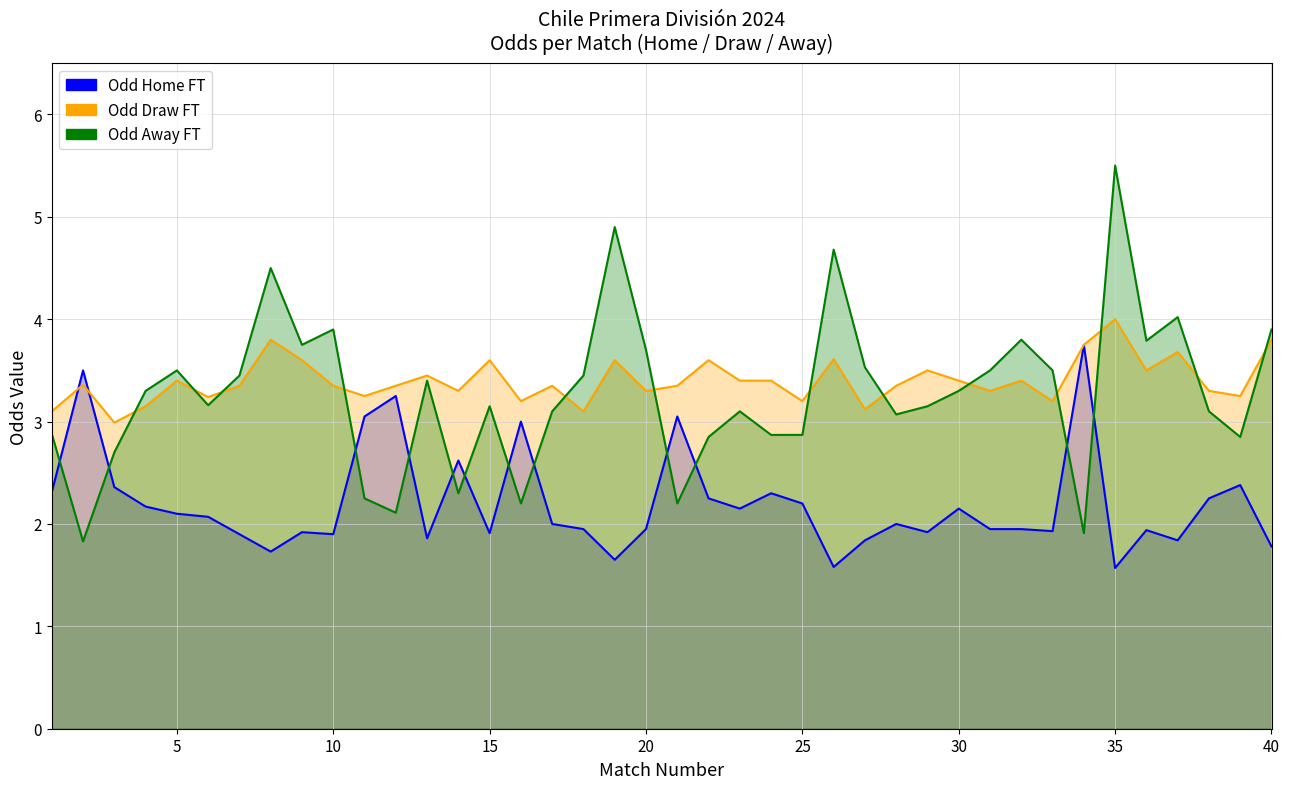

Which category has the highest value across all series?

35